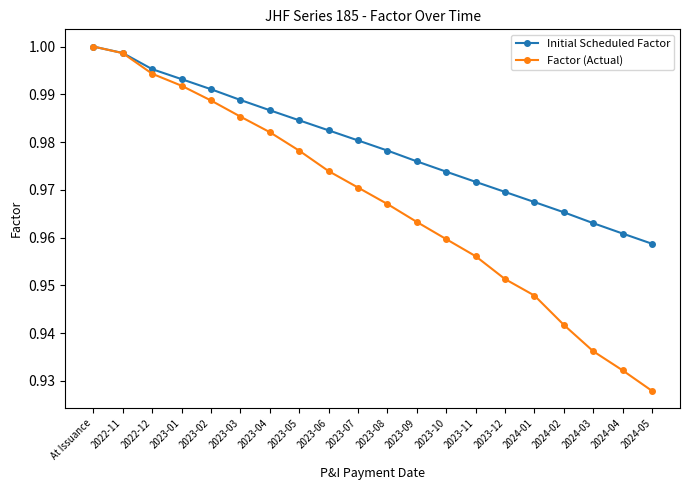

Is the value of Factor (Actual) at 2023-10 greater than the value of Initial Scheduled Factor at 2023-09?

No